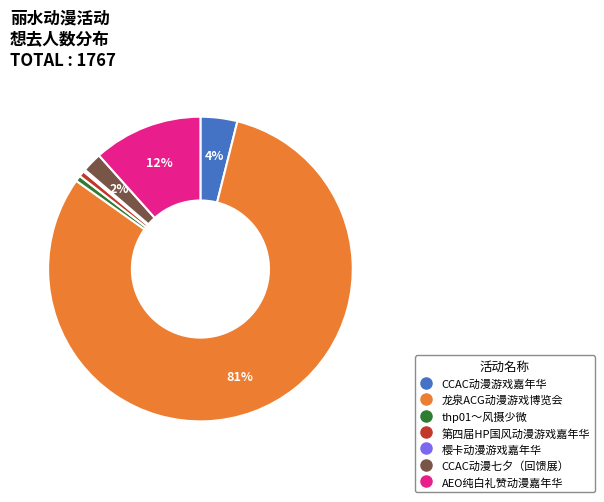

Between CCAC动漫七夕（回馈展） and AEO纯白礼赞动漫嘉年华, which is larger?

AEO纯白礼赞动漫嘉年华